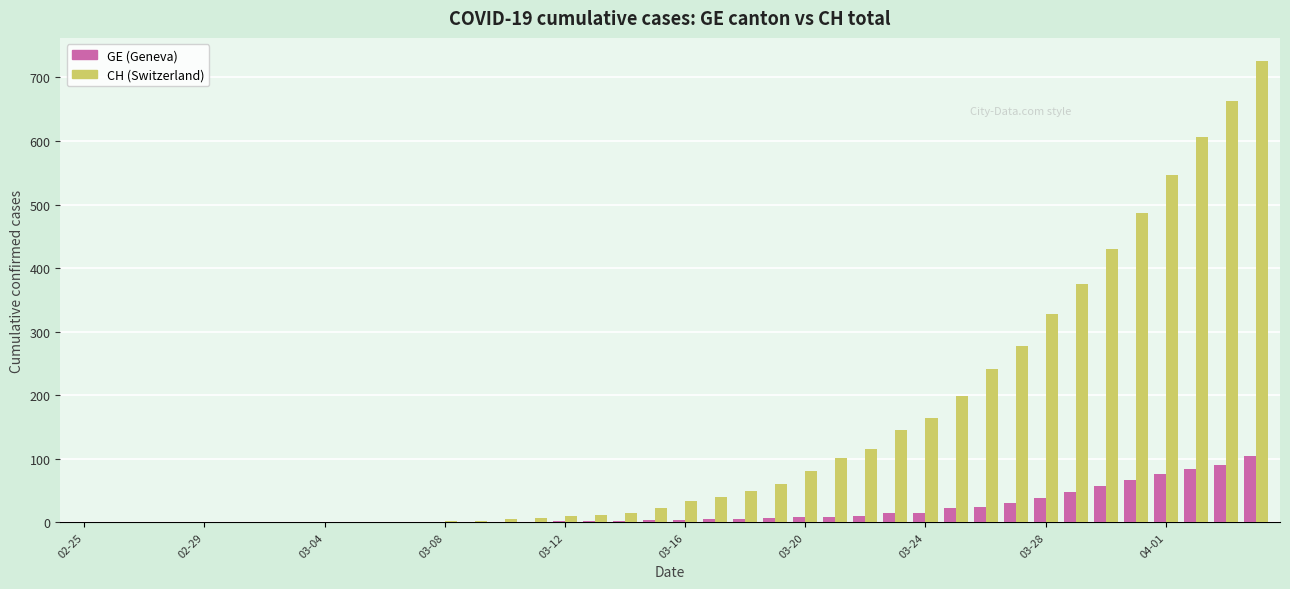

Are the bars horizontal?

No